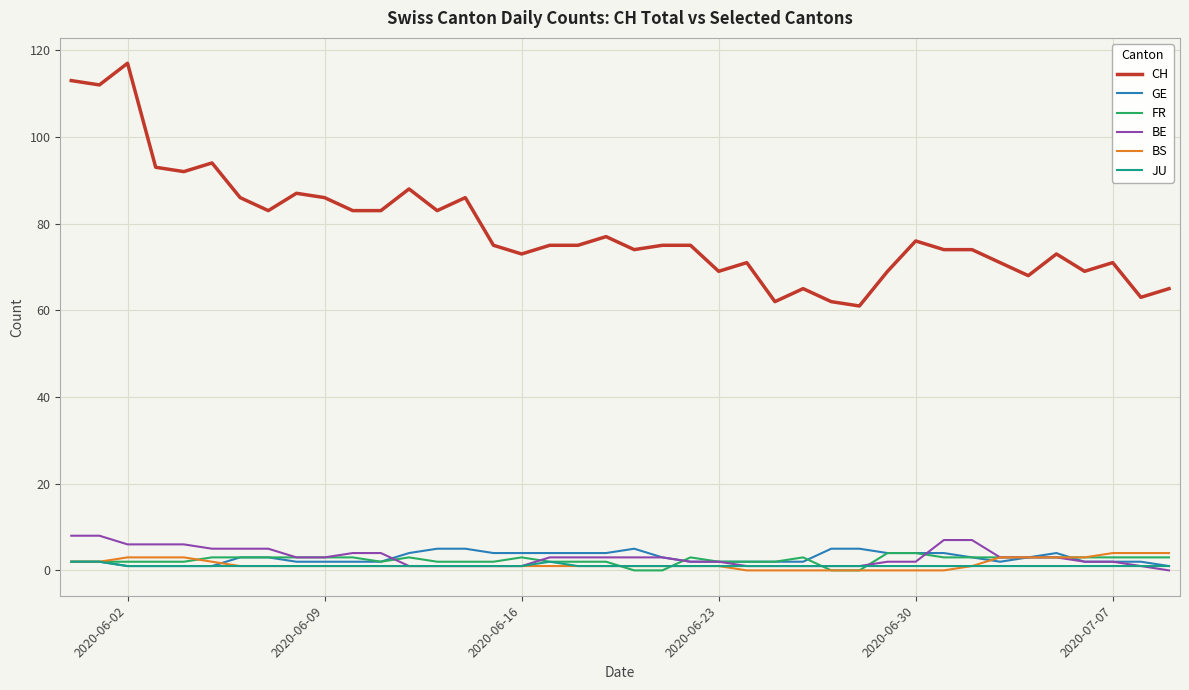

Which series has the largest total across all categories?

CH